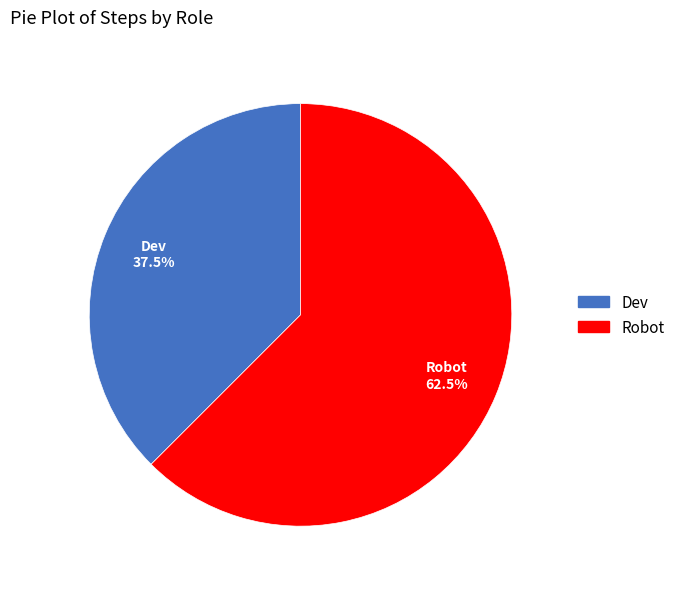

Rank the categories by value from lowest to highest.

Dev, Robot